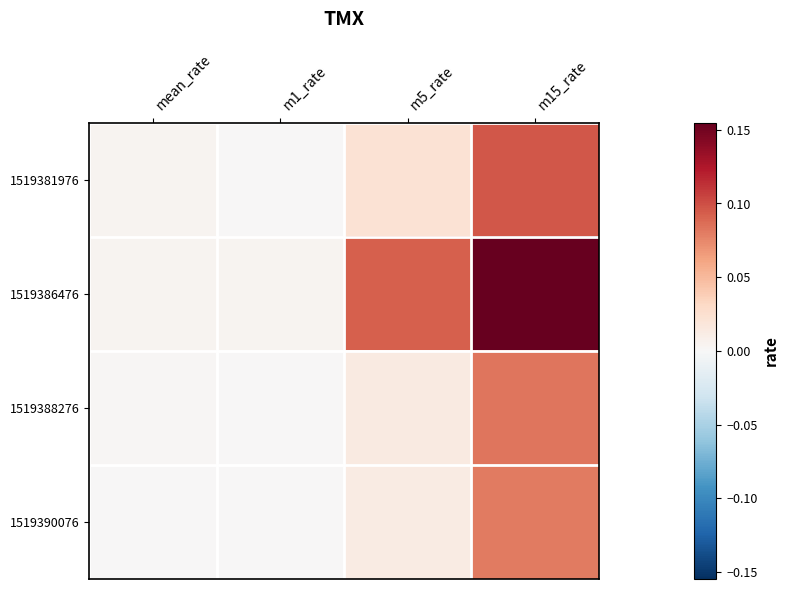

Which series has the largest range (max minus min)?

1519386476